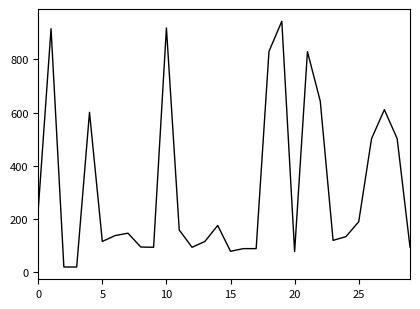

Is this an area chart (filled region under the line)?

No